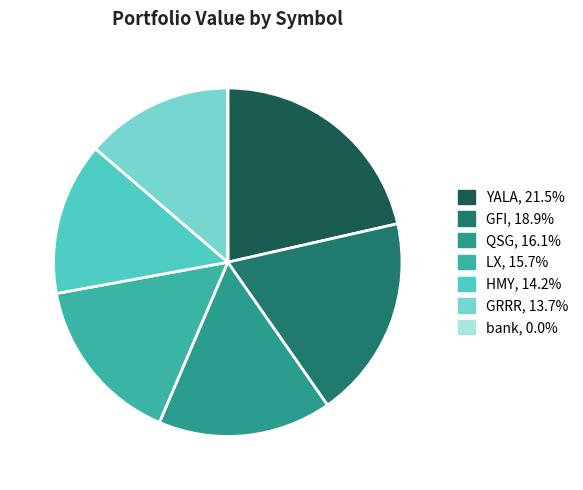

Is HMY the majority of the pie?

No